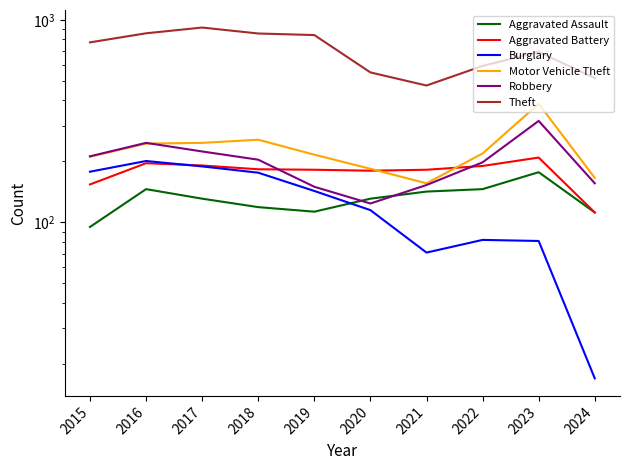

At which label is Burglary closest to 109?

2020